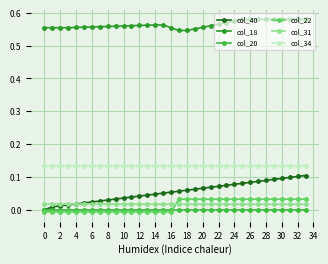

Which series ends up on top after the final intersection of col_22 and col_31?

col_22